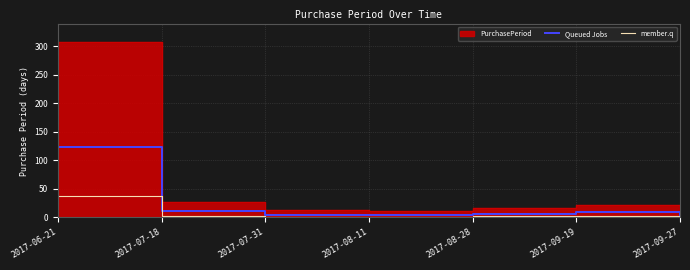

Which series changed the most between 2017-07-18 and 2017-09-27?

Queued Jobs